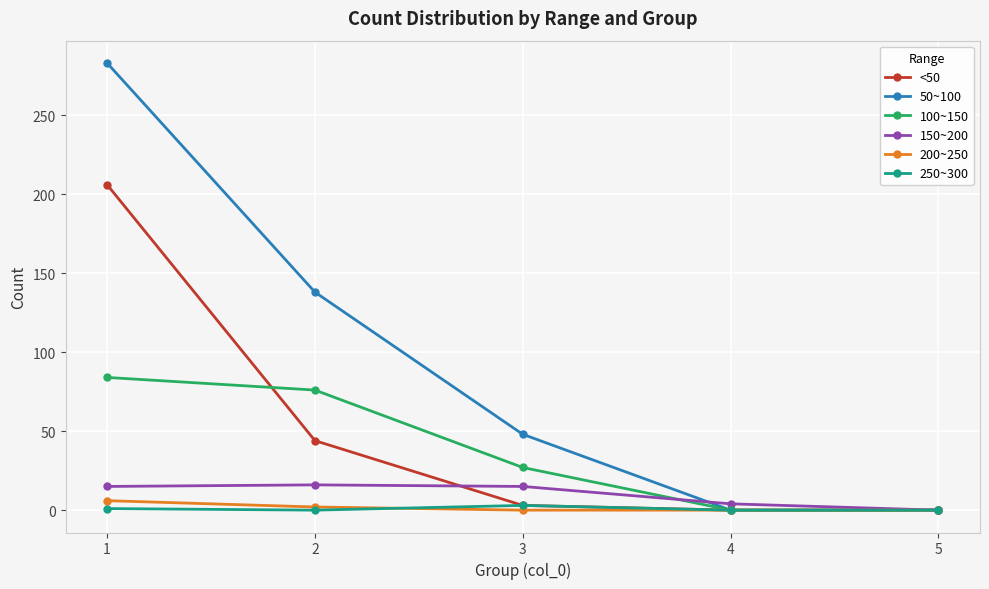

Which series has the widest spread of values?

50~100